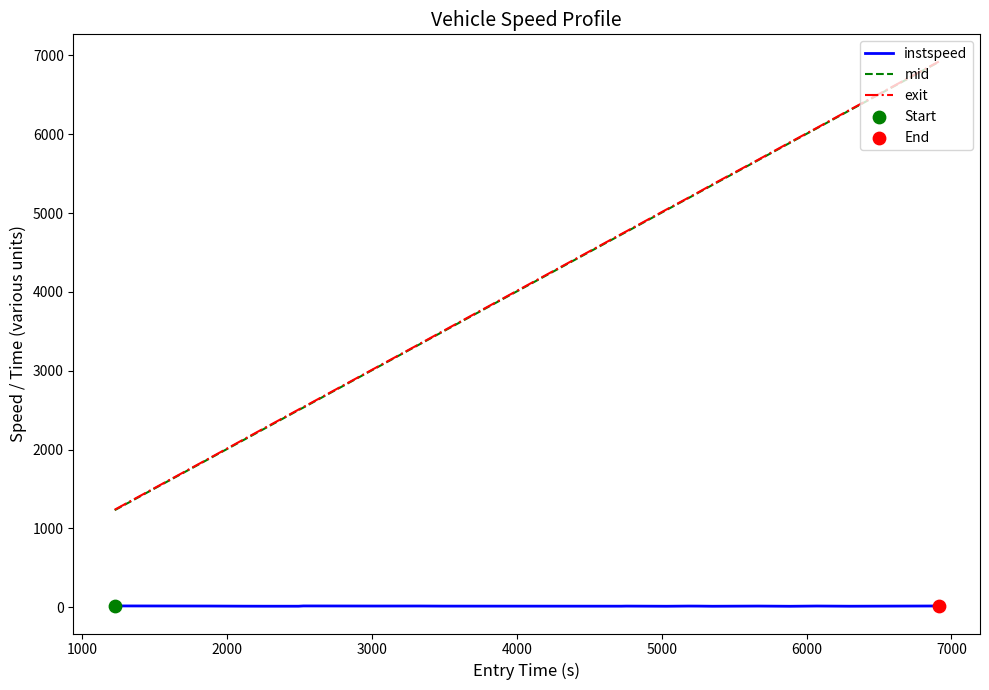

What is the lowest value of the mid series?

1230.0